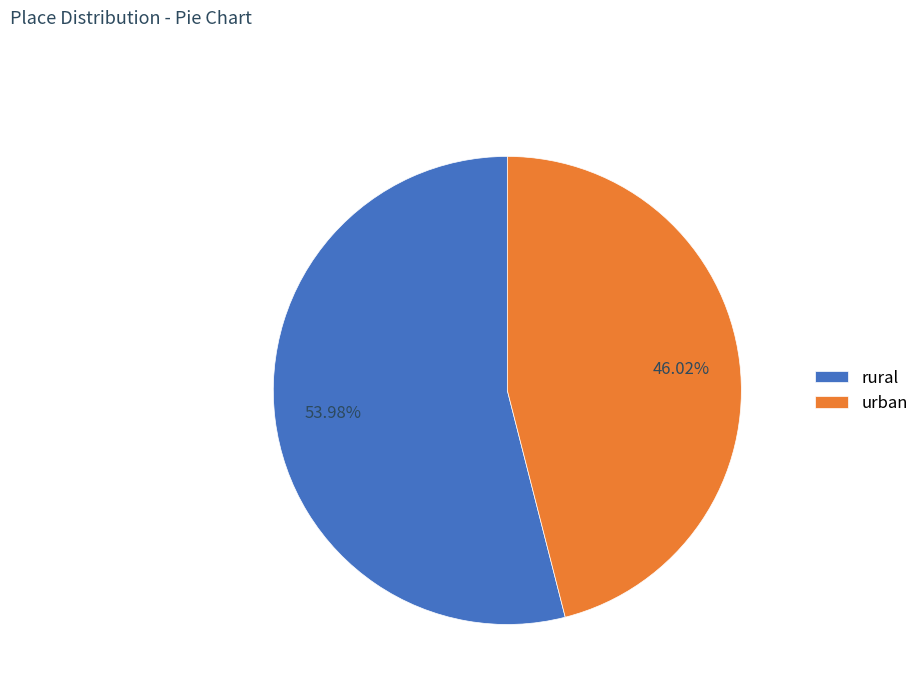

What percentage do urban and rural together represent?

100.0%